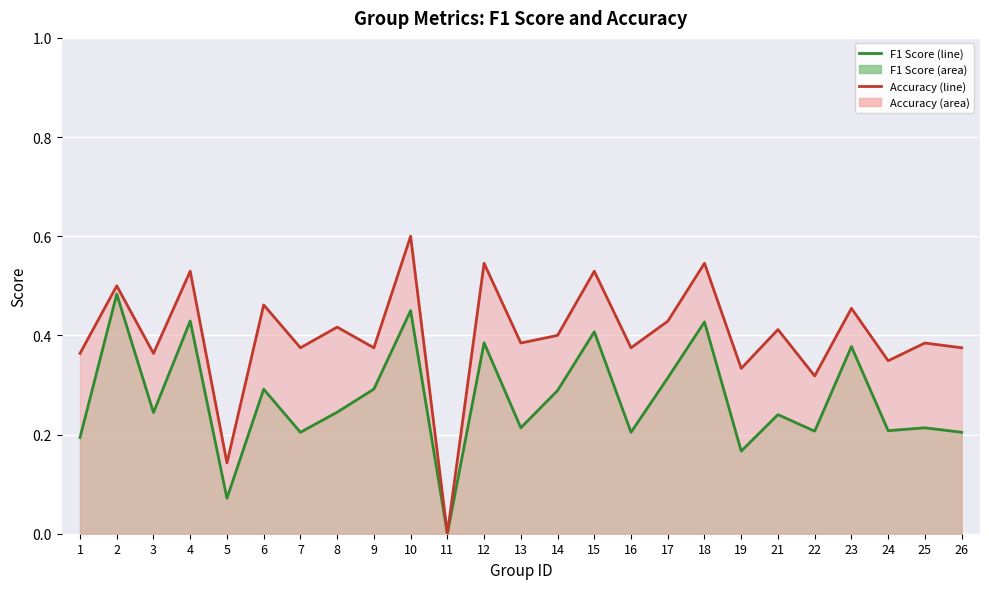

At which label is F1 Score (line) closest to 0?

11